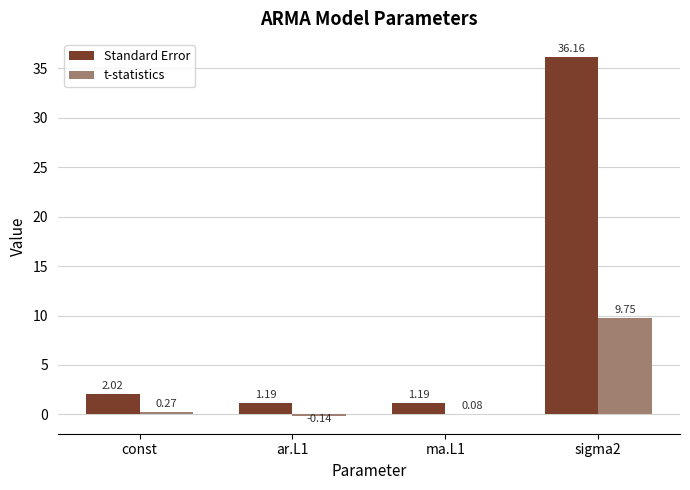

What is the maximum value shown in the chart?

36.2